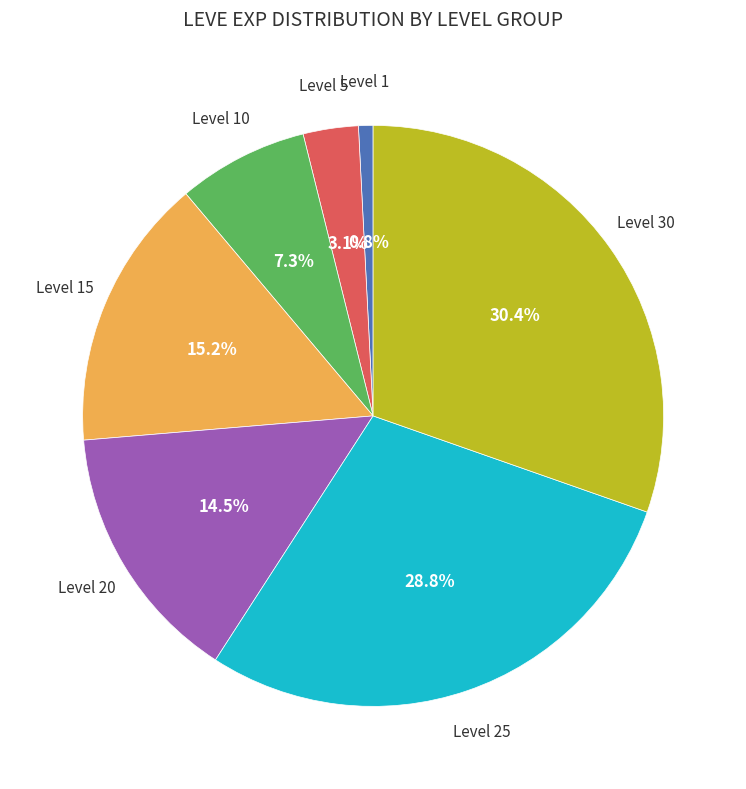

Rank the categories by value from lowest to highest.

Level 1, Level 5, Level 10, Level 20, Level 15, Level 25, Level 30